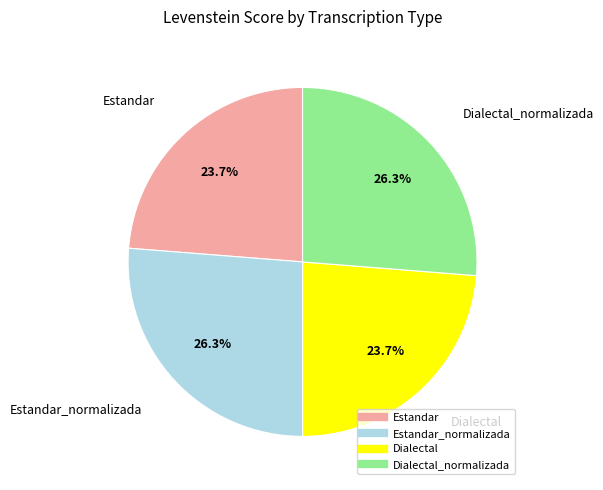

To the nearest percent, what is the average slice percentage?

25%